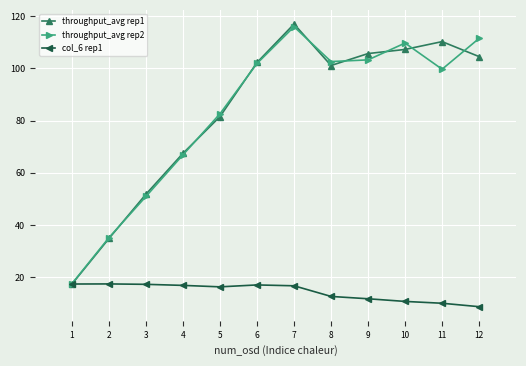

The throughput_avg rep1 series shows 166.4 at 7. True or false?

False